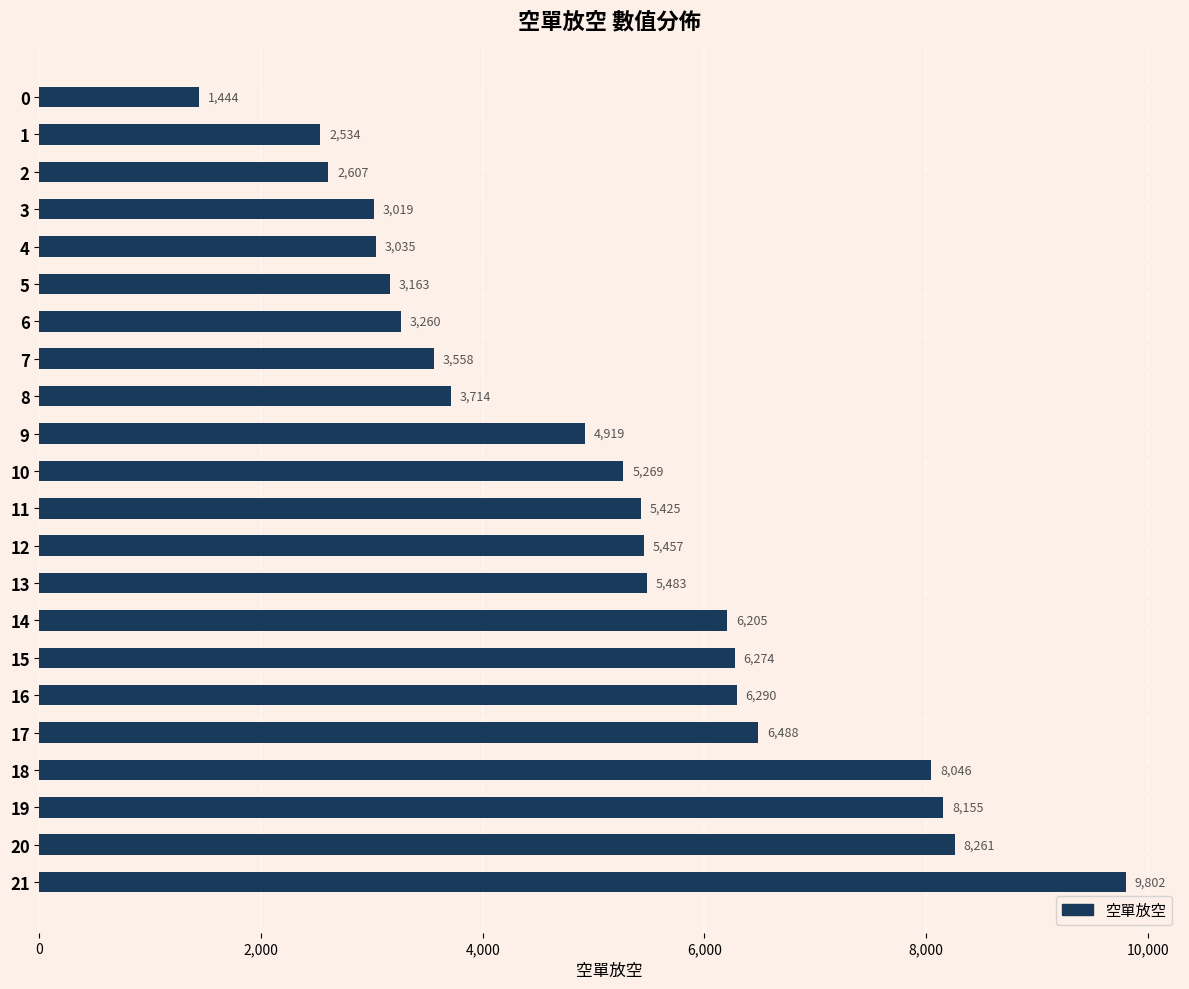

Are the bars grouped side by side (vs. stacked)?

No